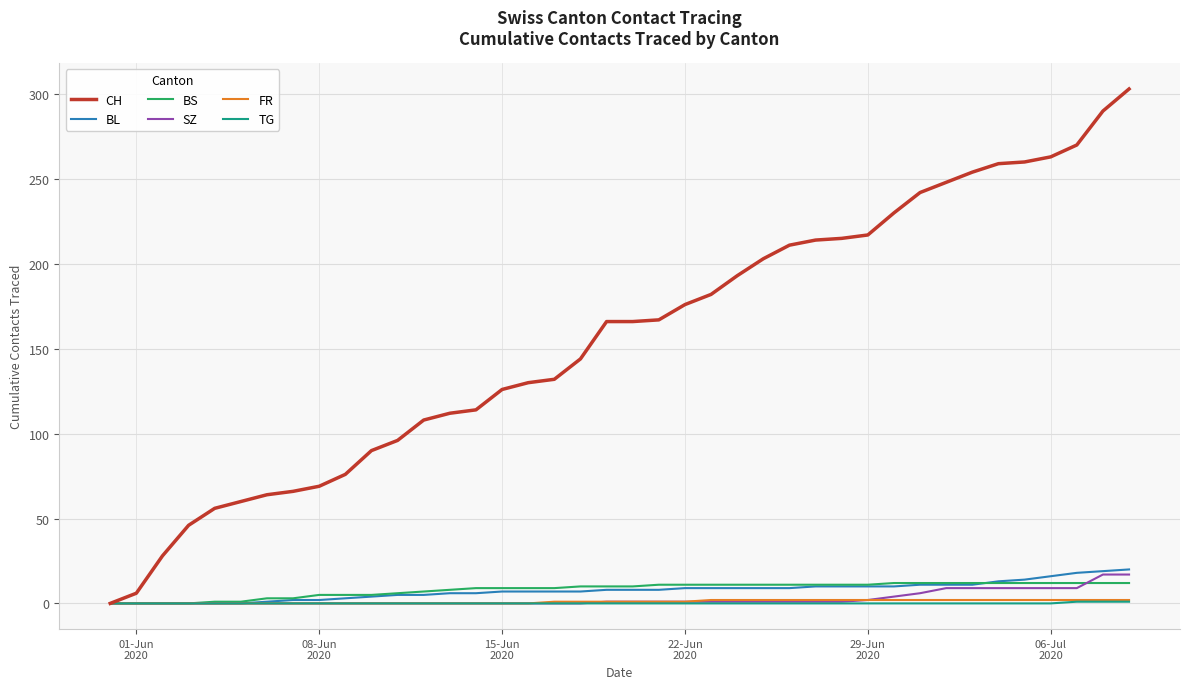

Which series has the largest range (max minus min)?

CH